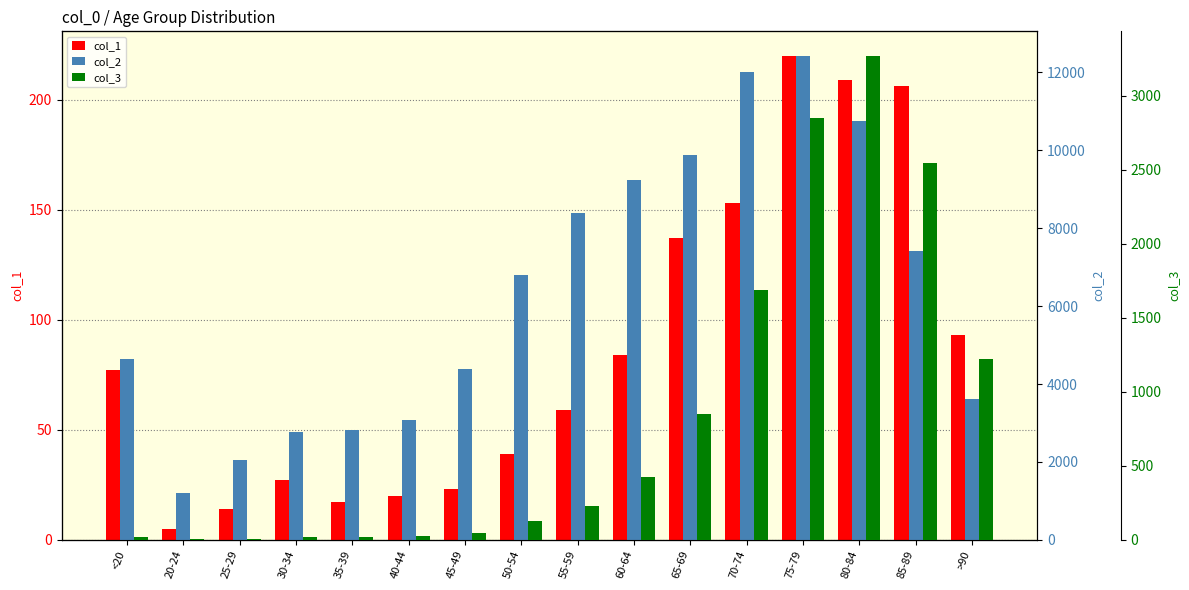

What is the minimum value for col_3?

3